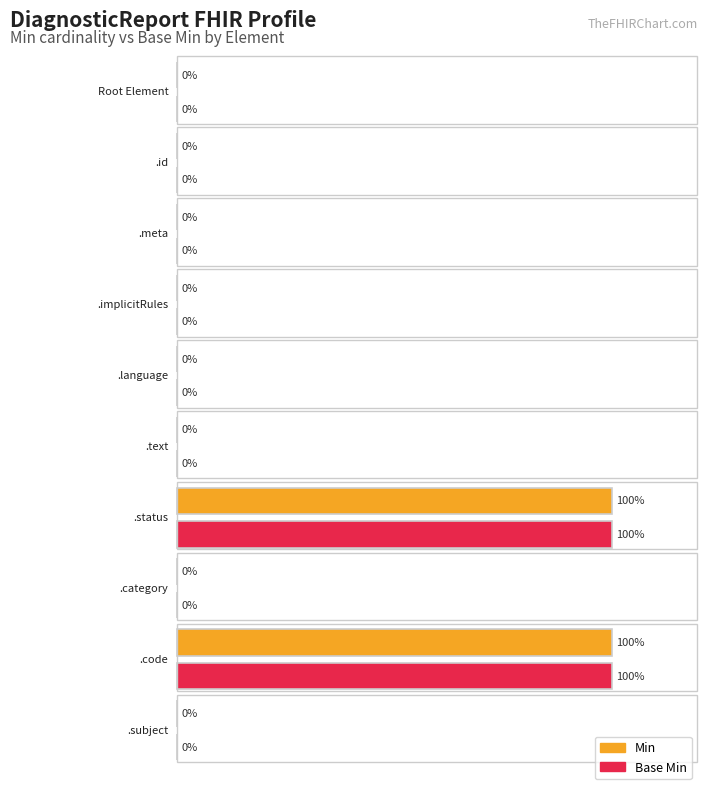

What position from the left is DiagnosticReport.id?

2